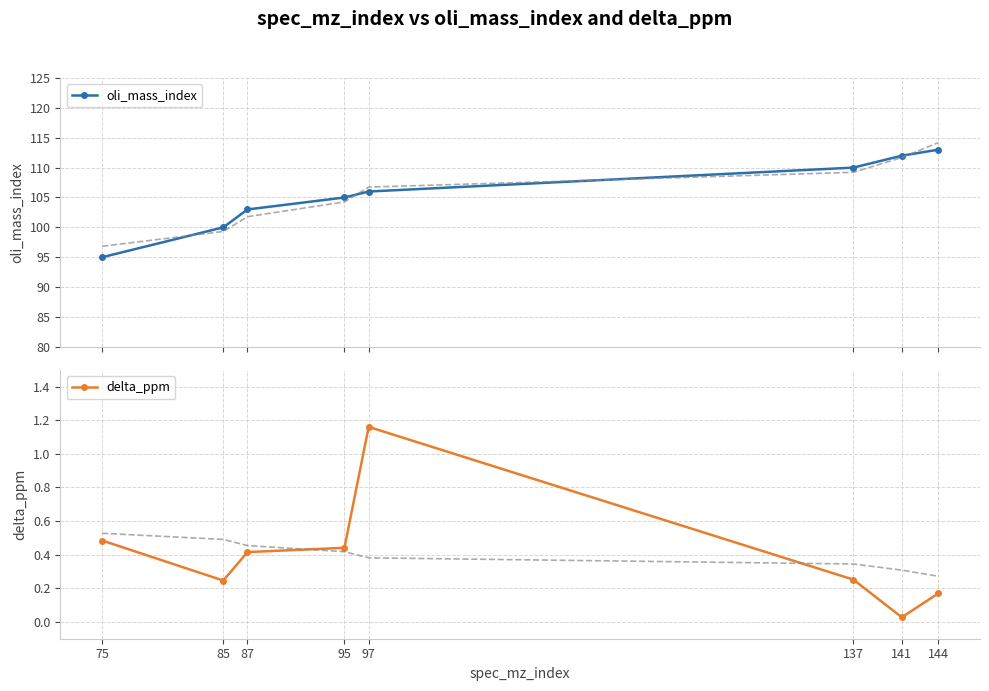

Read the oli_mass_index value at 87.

103.0